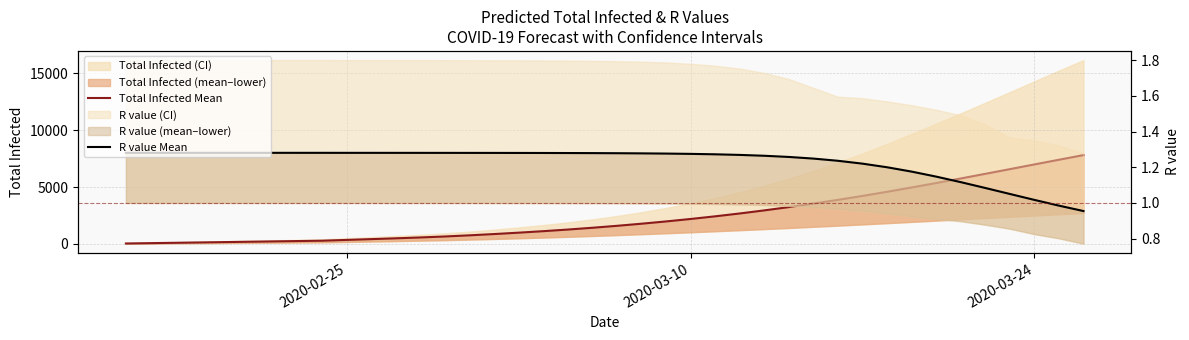

Which series has the largest total across all categories?

Total Infected Mean